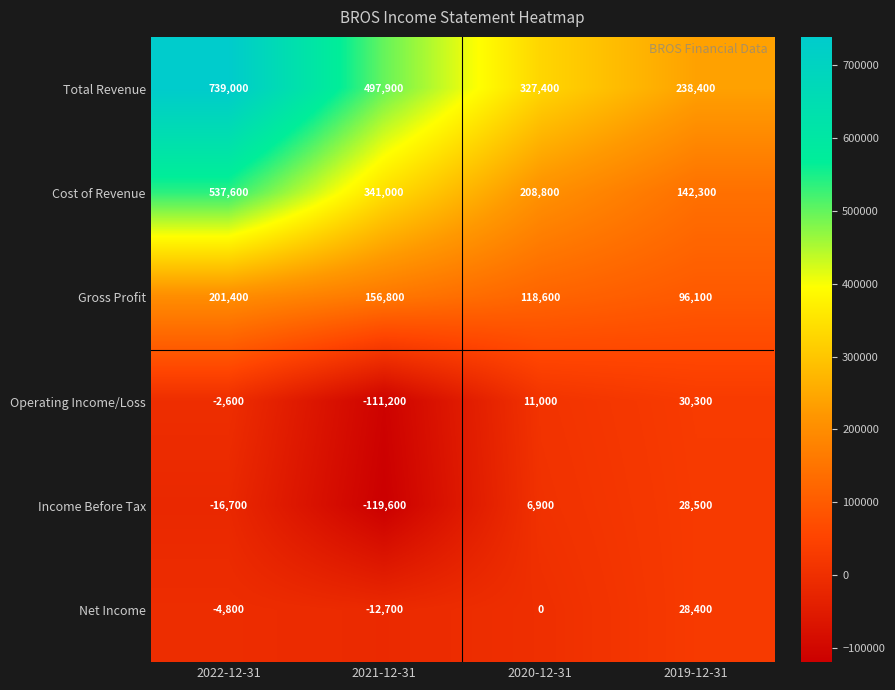

What is the smallest value displayed?

-119600